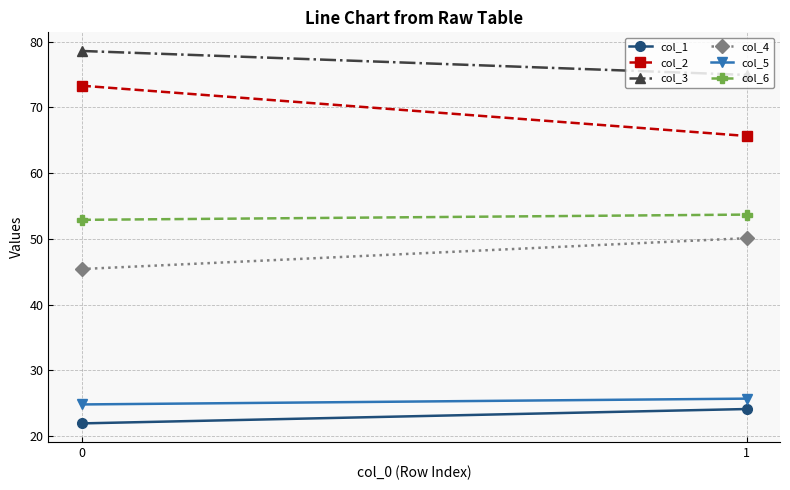

Is the value of col_6 at 1 greater than the value of col_2 at 1?

No